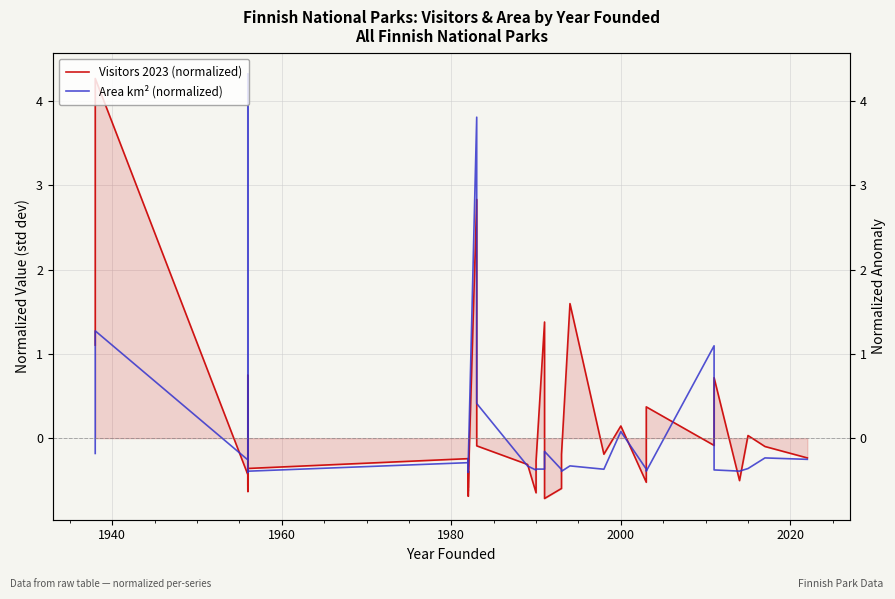

Is this an area chart (filled region under the line)?

No